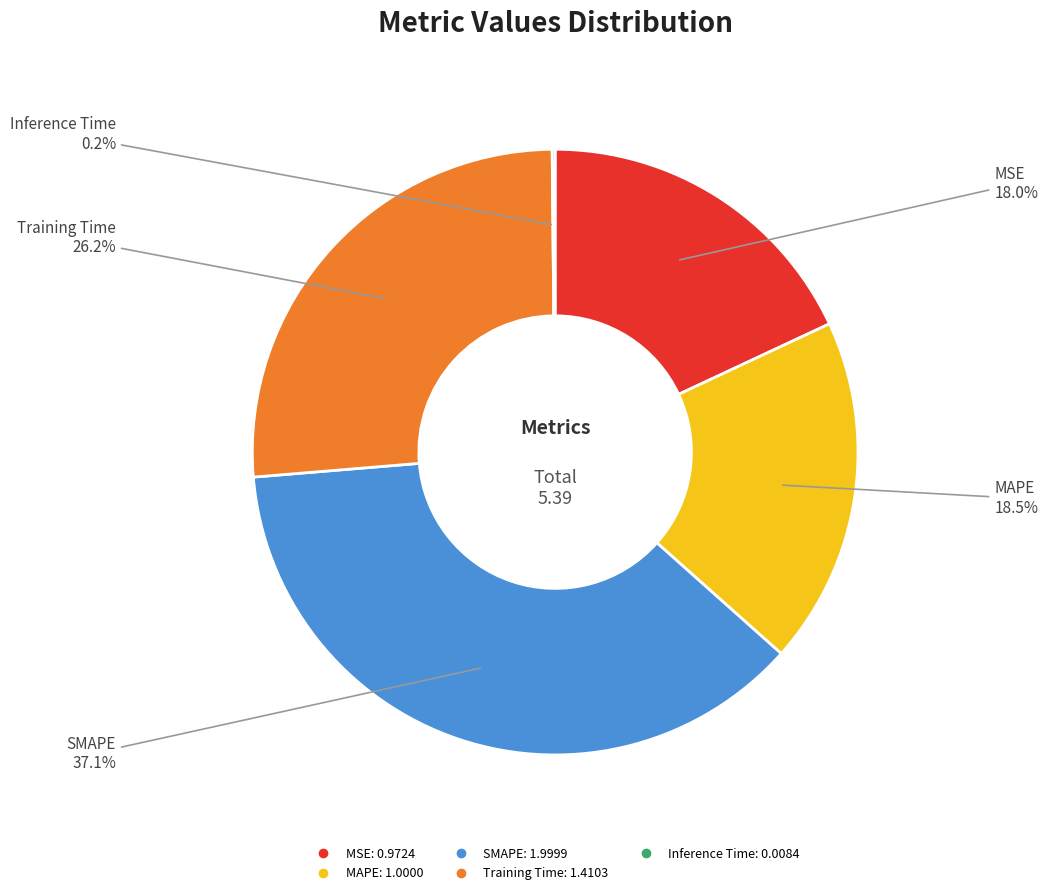

Does any single category account for the majority?

No